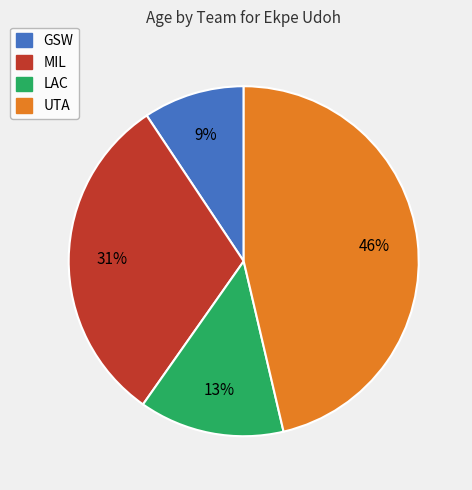

Is it true that MIL is 22% of the pie?

False